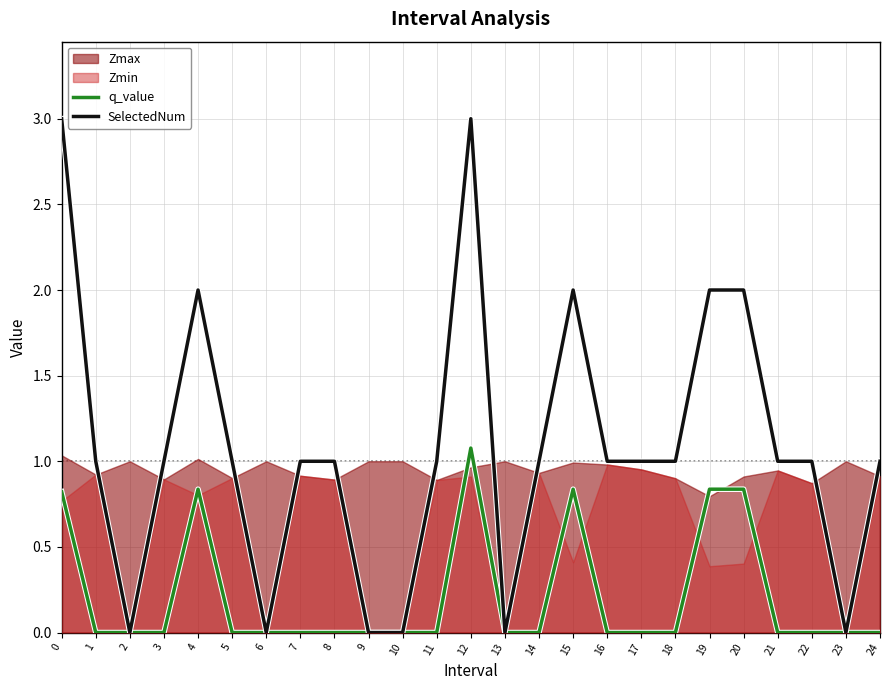

What is the difference between the maximum and minimum values in the q_value series?

1.1